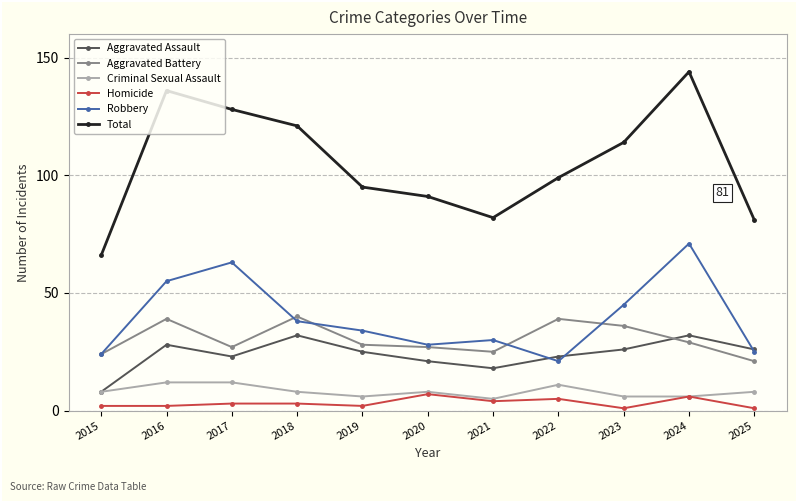

True or false: Robbery has more than 1 points higher than both neighbors.

True